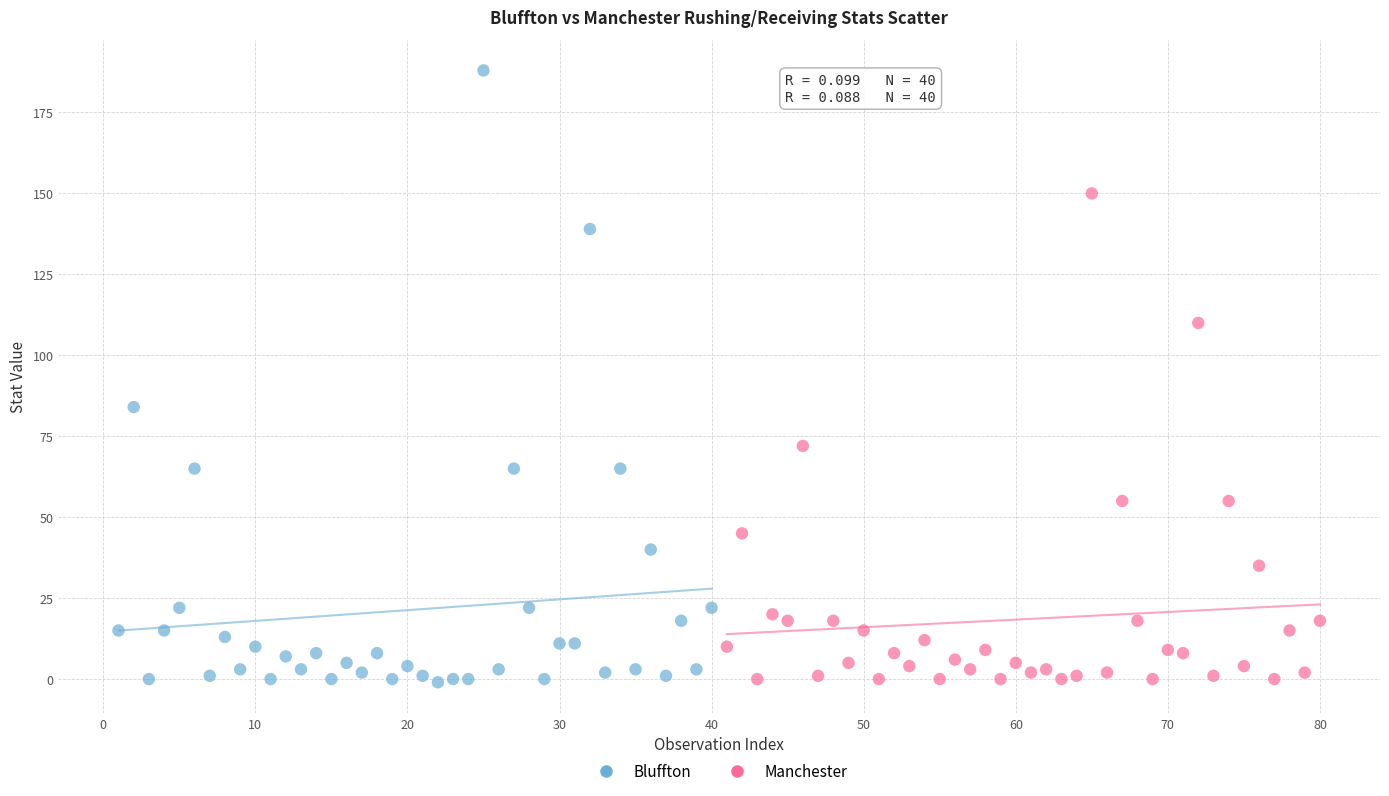

Which series contains the highest Y value?

Bluffton